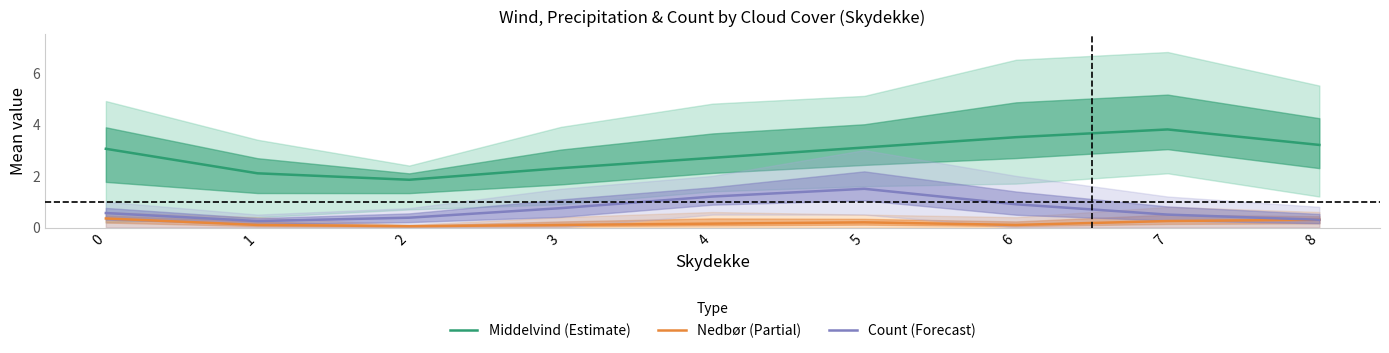

The value of Nedbør (Partial) at 7 is 0.4. True or false?

False